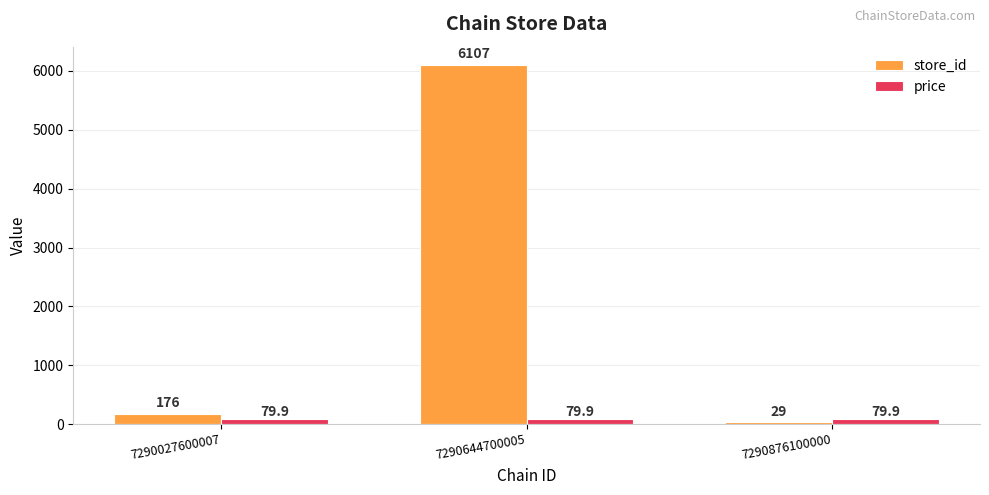

Reading left to right, extract all data points from this chart.

store_id: 7290027600007=176.0	7290644700005=6107.0	7290876100000=29.0
price: 7290027600007=79.9	7290644700005=79.9	7290876100000=79.9